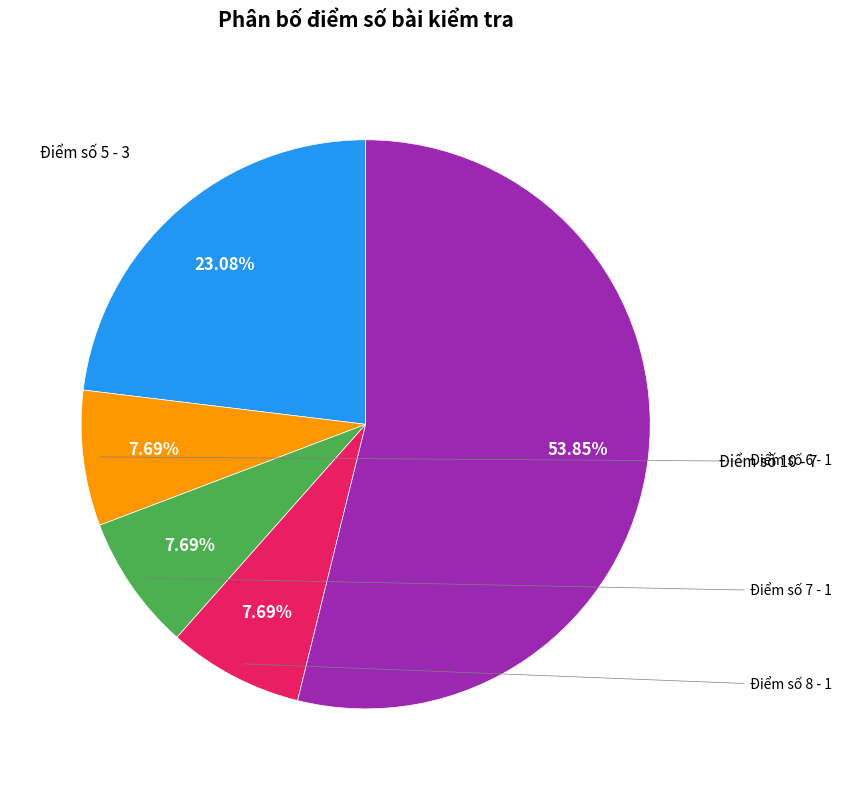

Is there a majority slice in this chart?

Yes